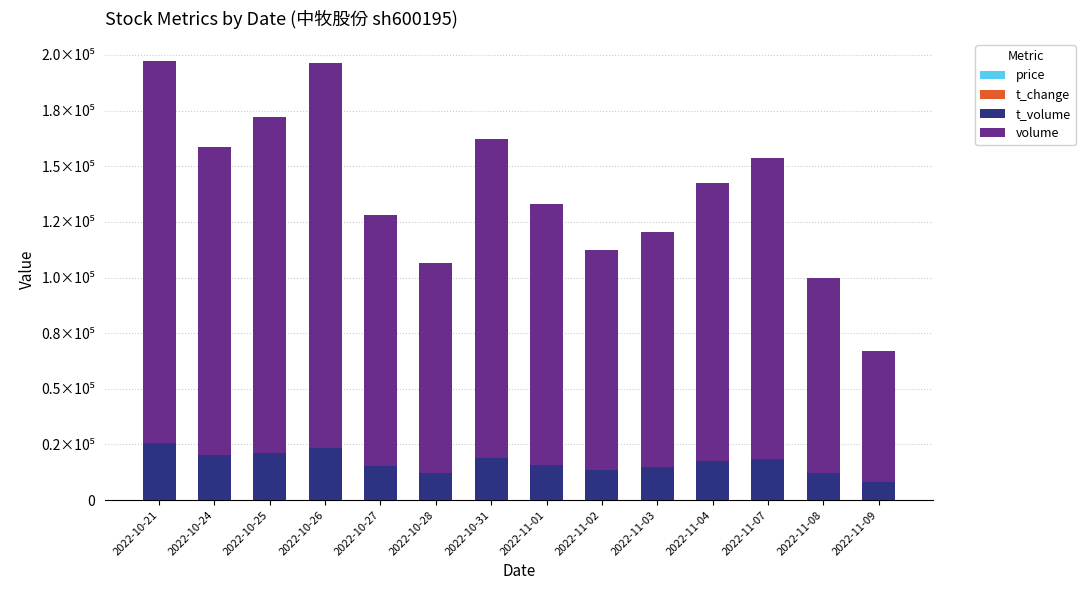

What is the total value across all series at 2022-11-09?

66768.2